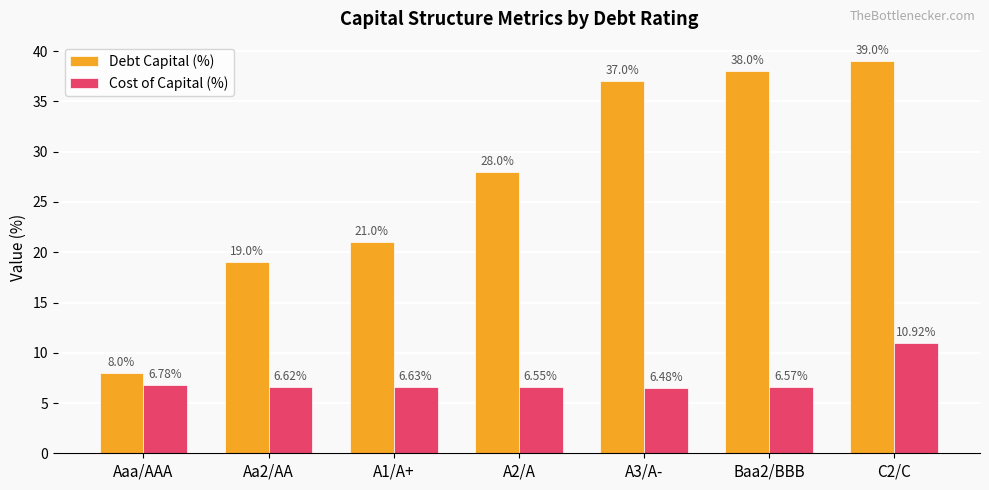

What is the approximate value of Debt Capital (%) at C2/C?

39.0